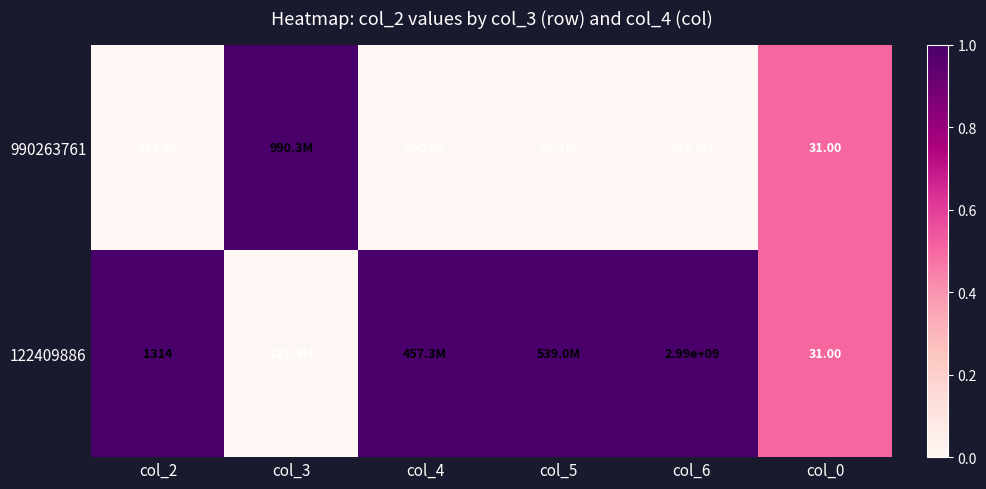

The value of 122409886 at col_2 is 1.5. True or false?

False